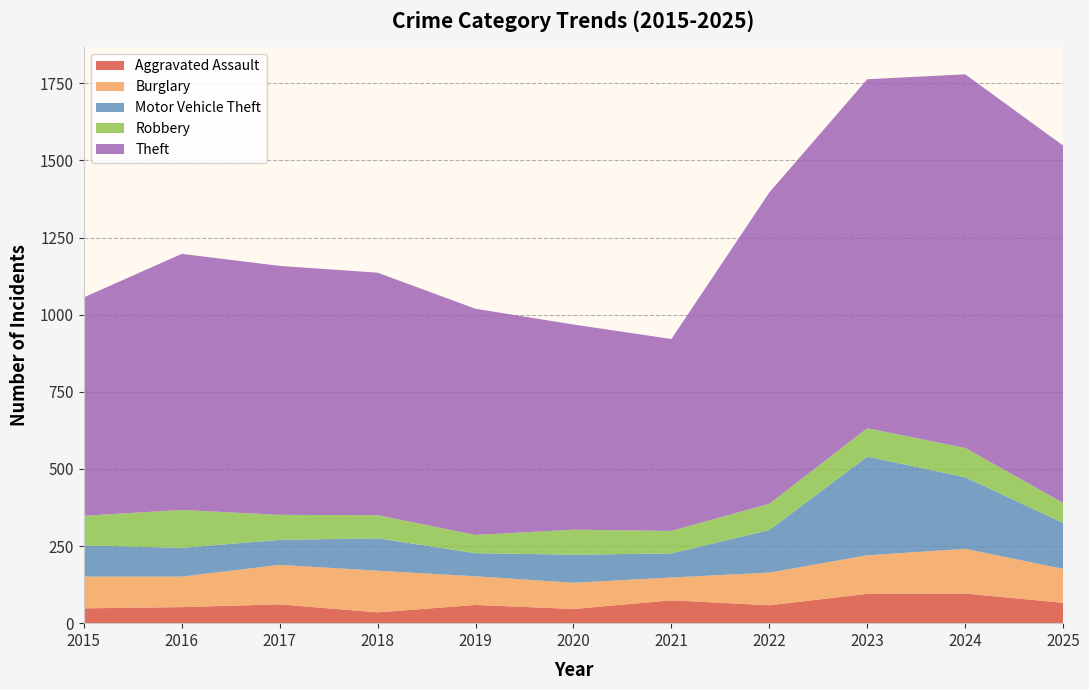

Rank the series by their maximum value, from highest to lowest.

Theft, Motor Vehicle Theft, Burglary, Robbery, Aggravated Assault